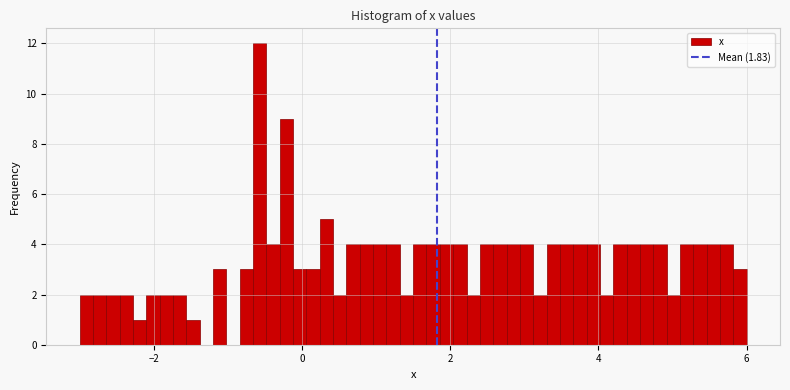

Read against the x-axis, roughly where is the centre of the tallest bar?

-0.6